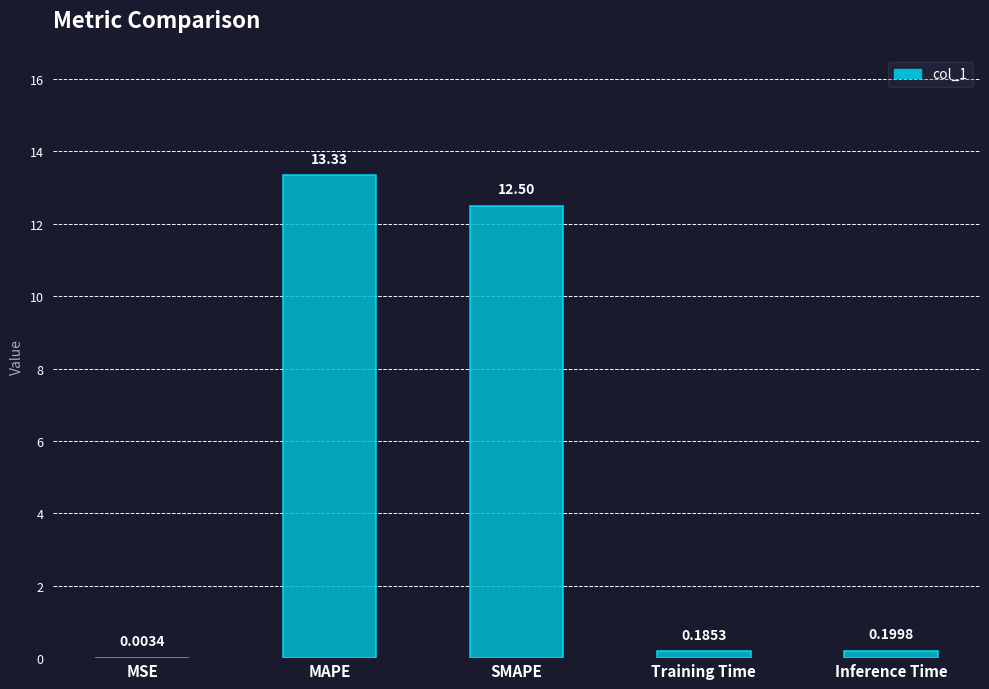

What is the sum of all values?

26.2